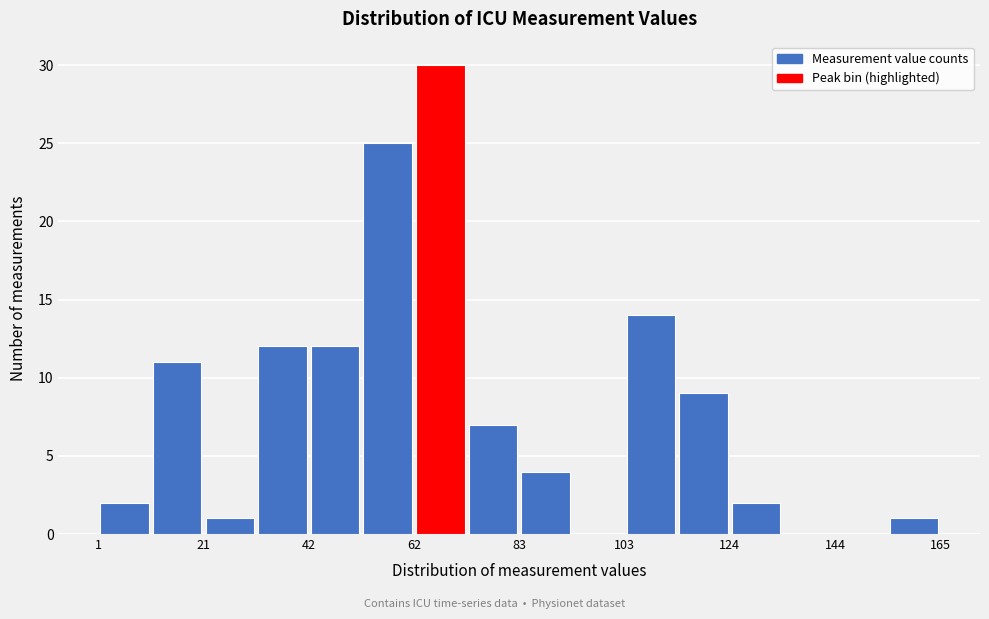

Around what value on the x-axis is the tallest bar? Give the approximate position of its centre, as read against the axis.

70